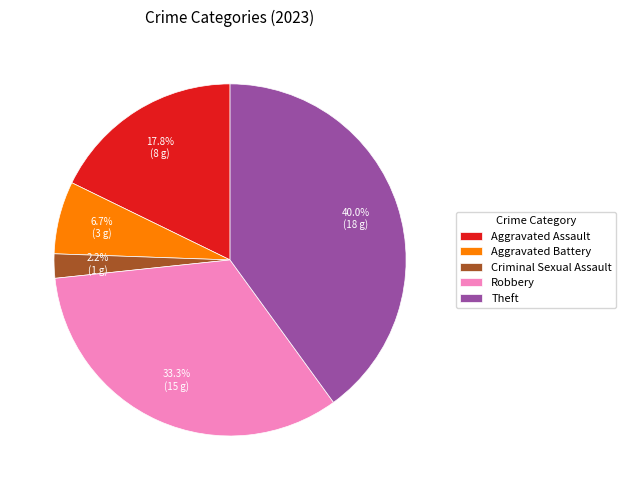

Count the number of slices in the pie.

5